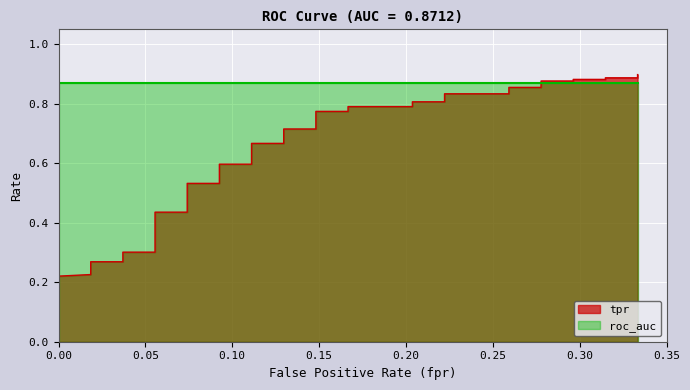

Does the chart display data point markers on the line(s)?

No